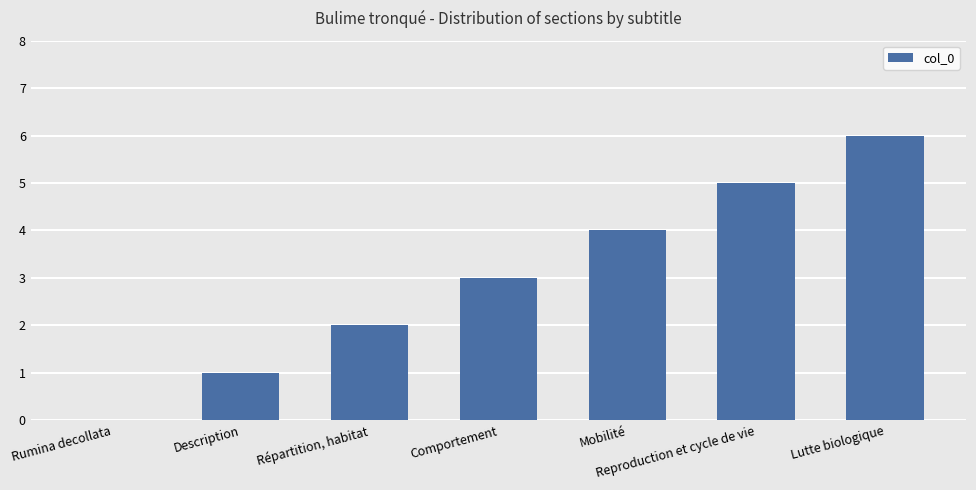

How many distinct data groups are displayed?

1